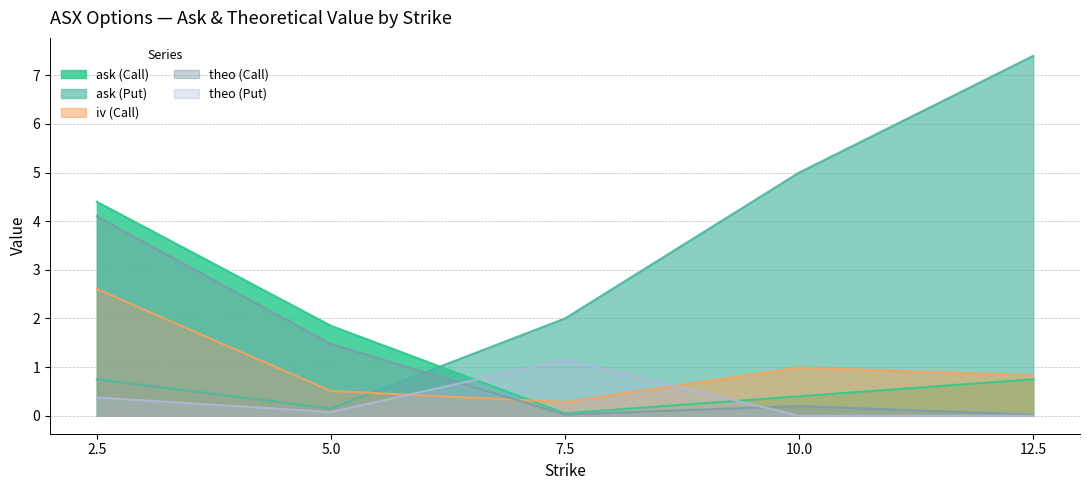

Reading left to right, extract all data points from this chart.

ask (Call): 2.5=4.4	5.0=1.9	7.5=0.1	10.0=0.4	12.5=0.8
ask (Put): 2.5=0.8	5.0=0.1	7.5=2.0	10.0=5.0	12.5=7.4
iv (Call): 2.5=2.6	5.0=0.5	7.5=0.3	10.0=1.0	12.5=0.8
theo (Call): 2.5=4.1	5.0=1.5	7.5=0.0	10.0=0.2	12.5=0.0
theo (Put): 2.5=0.4	5.0=0.1	7.5=1.2	10.0=0.0	12.5=0.0